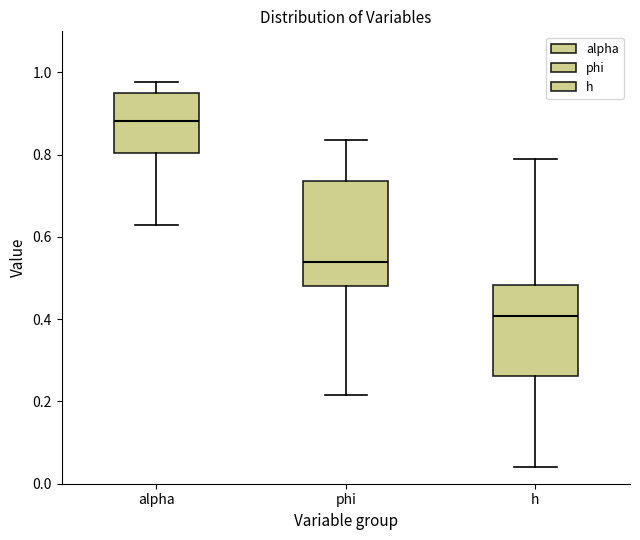

Which box has the highest median line?

alpha